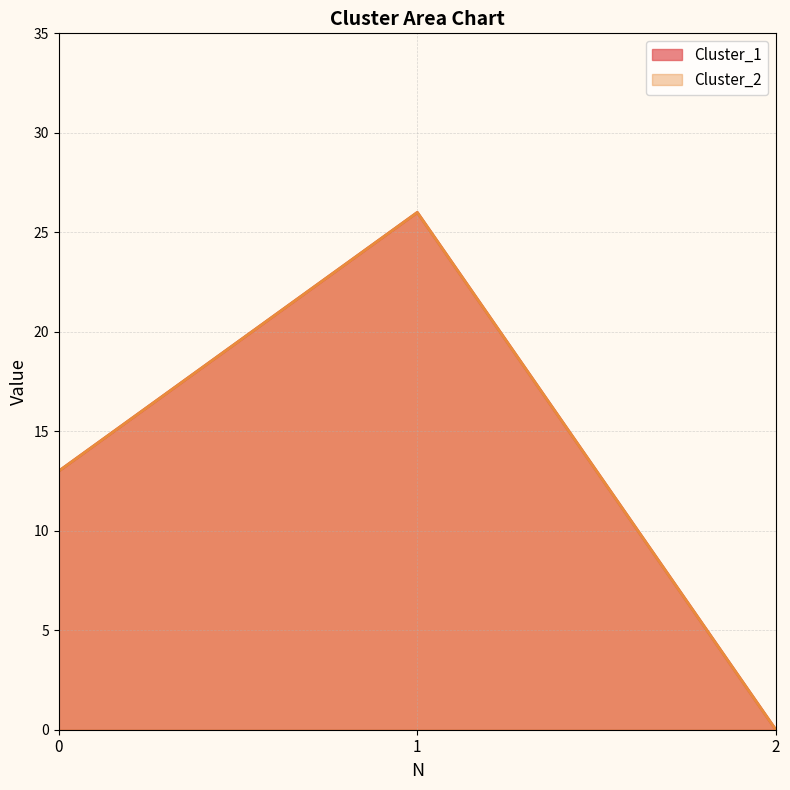

What is the sum of the Cluster_2 values at 1 and 2?

26